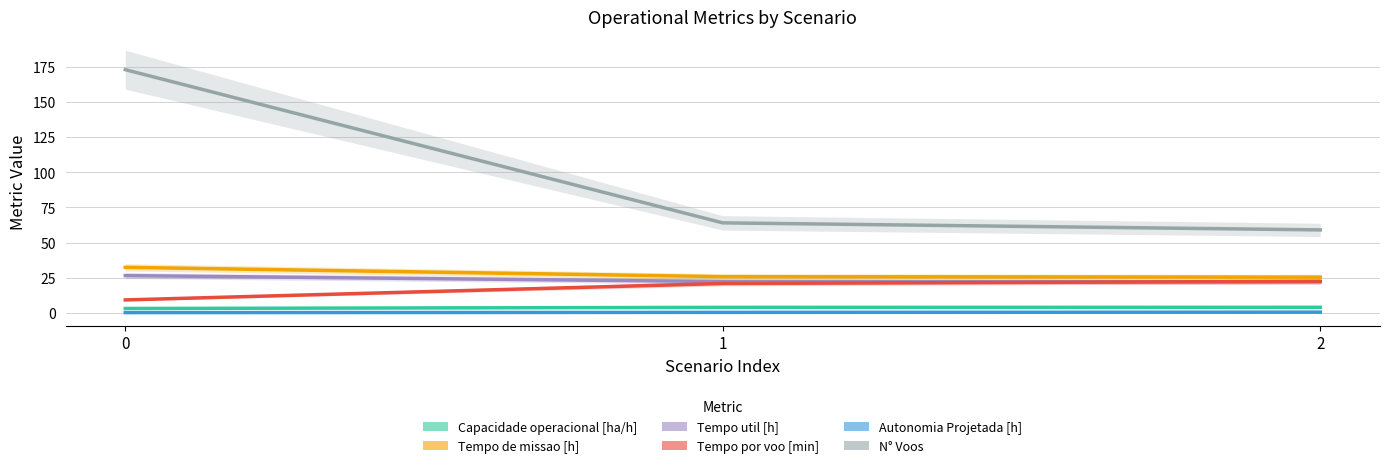

Reading right to left, extract all data points from this chart.

Capacidade operacional [ha/h]: 3.9	3.9	3.1
Tempo de missao [h]: 25.4	25.7	32.4
Tempo util [h]: 22.0	22.3	26.5
Tempo por voo [min]: 22.4	20.9	9.2
Autonomia Projetada [h]: 0.5	0.3	0.2
N° Voos: 59.0	64.0	173.0